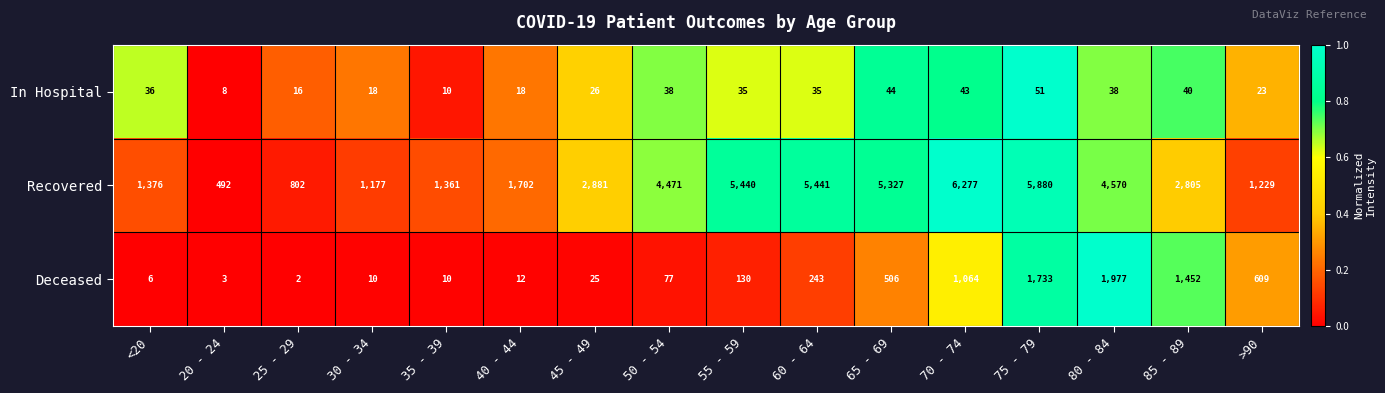

Is it true that Deceased equals 1967 at 85 - 89?

False